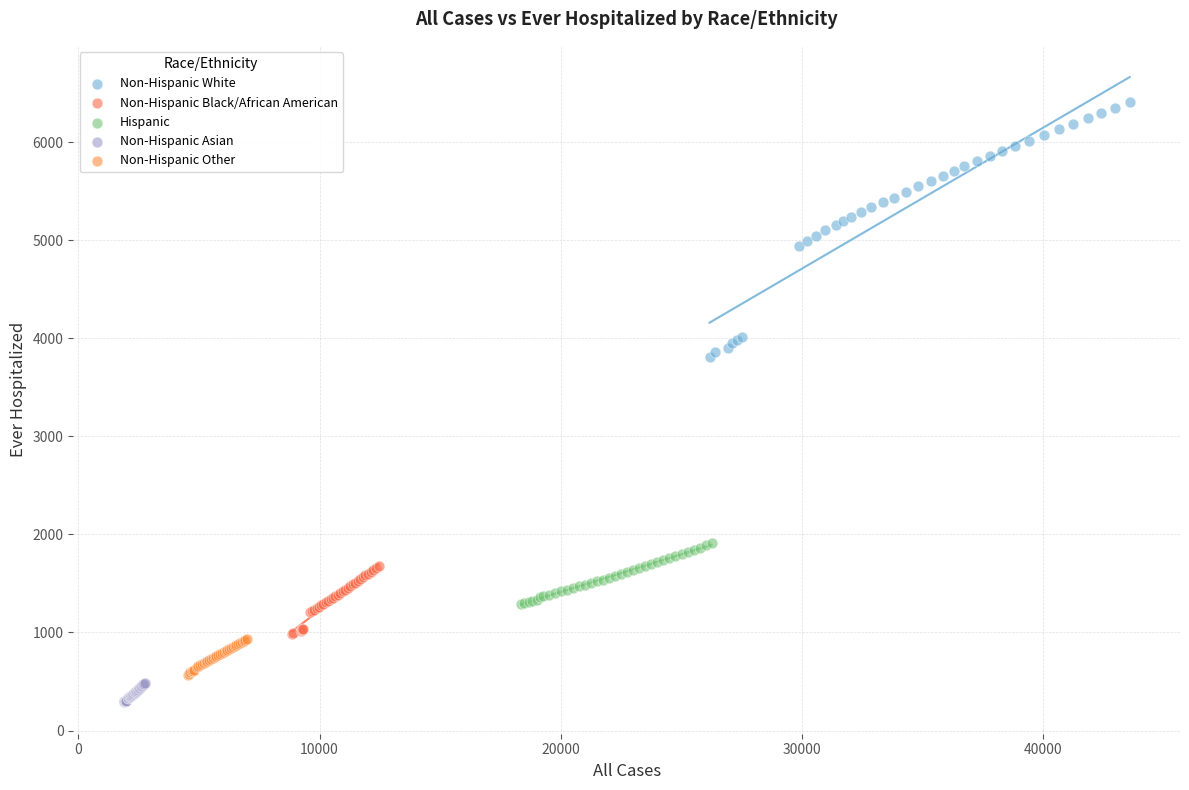

Which series has the widest spread of Y values?

Non-Hispanic White